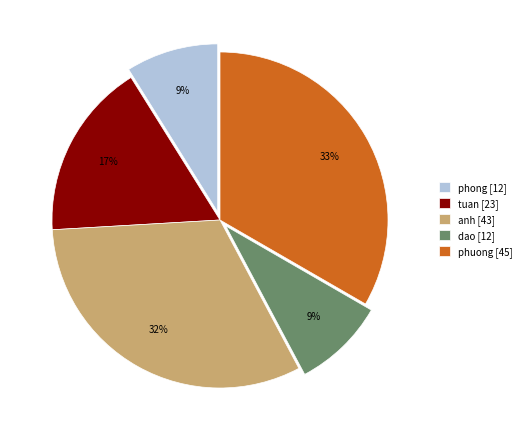

Is the sum of dao and phuong greater than half?

No